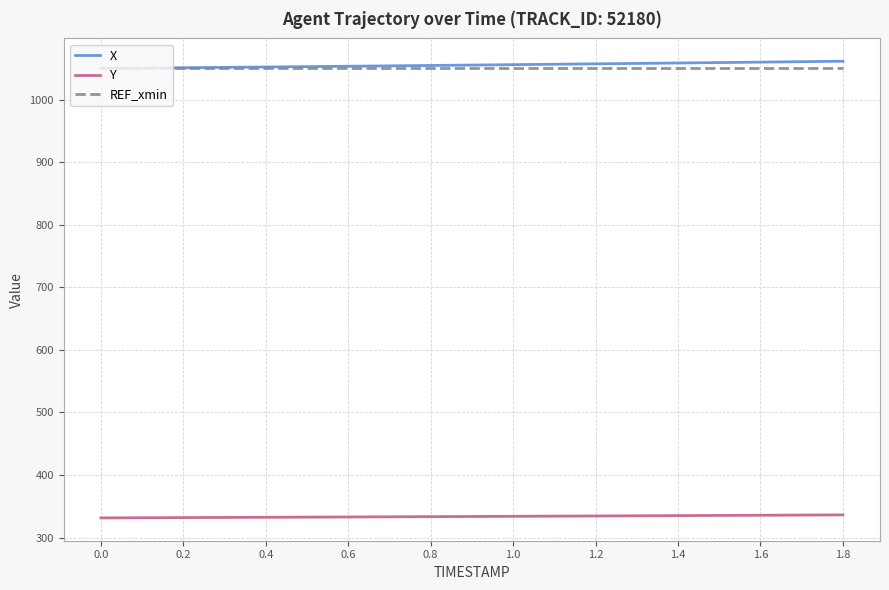

What is the maximum value for X?

1061.5